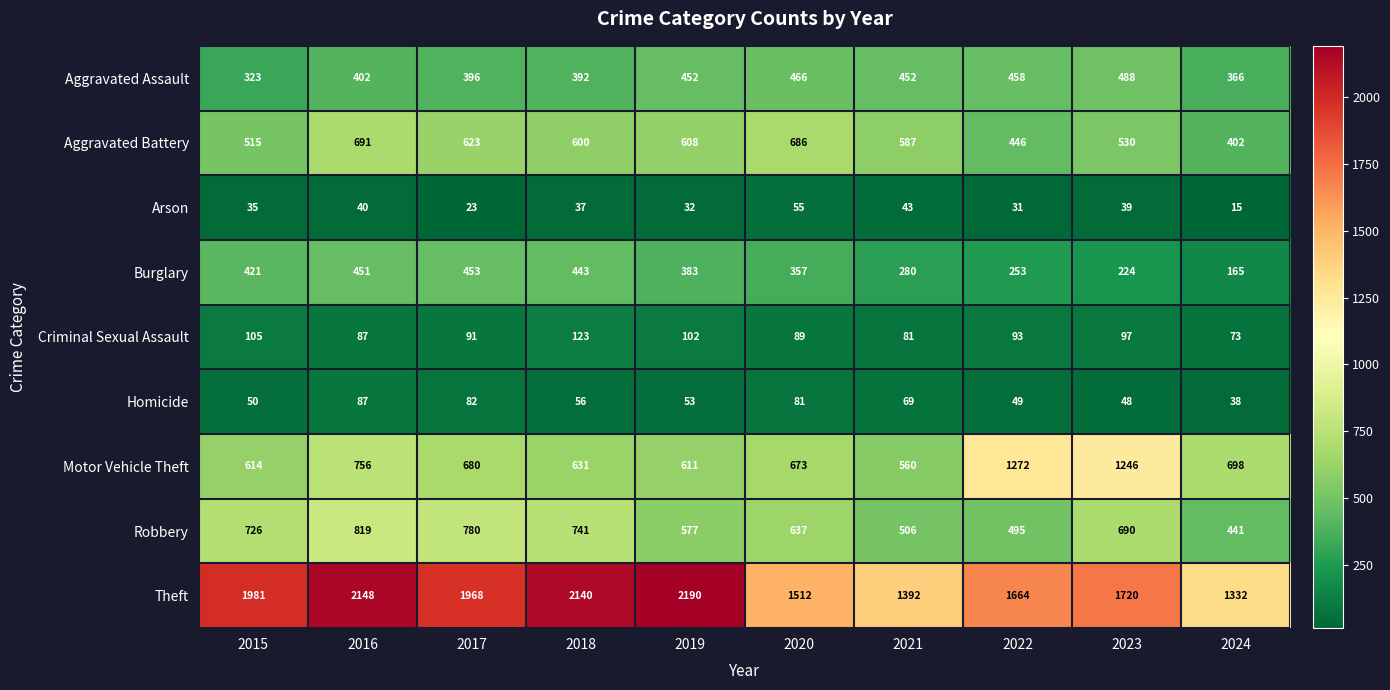

At which category does the chart reach its minimum across all series?

2024